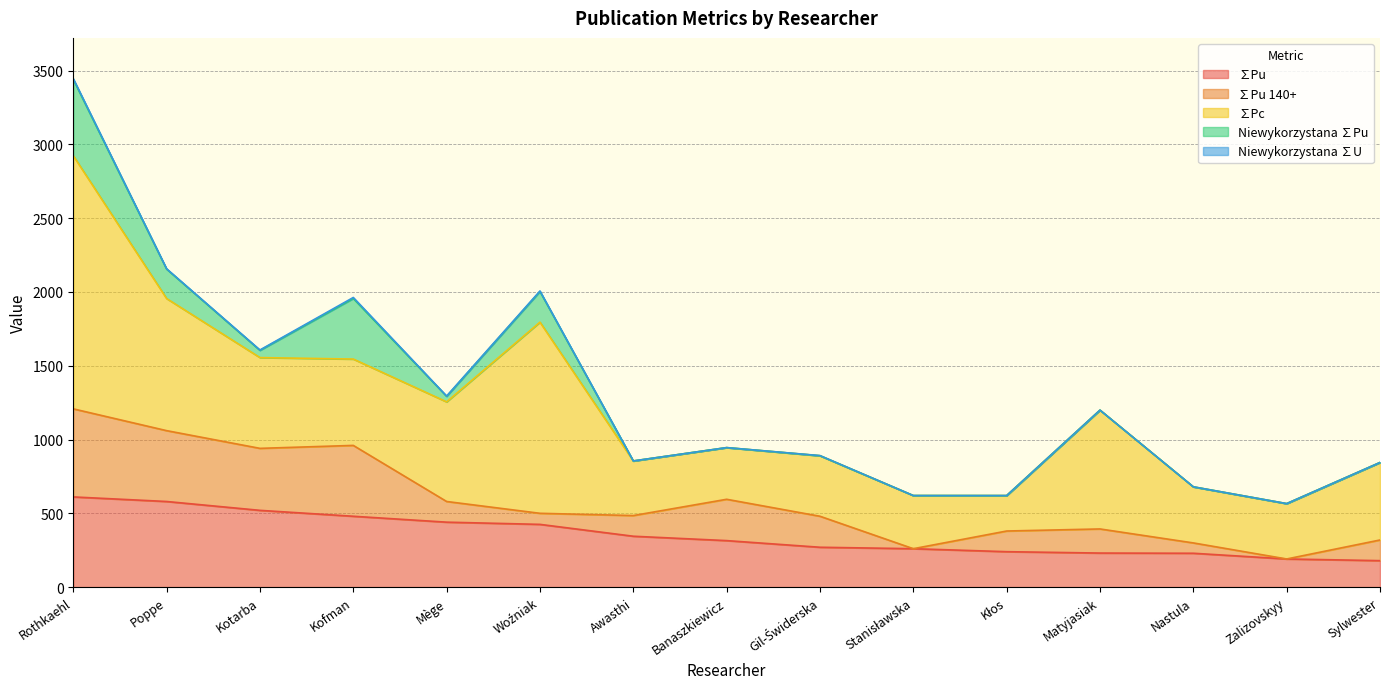

What is the sum of the ∑Pc values at Mège and Gil-Świderska?

1085.0